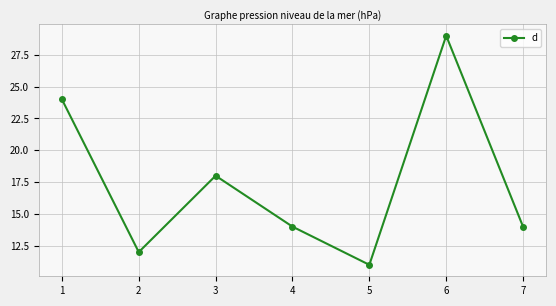

Count the number of categories in the chart.

7